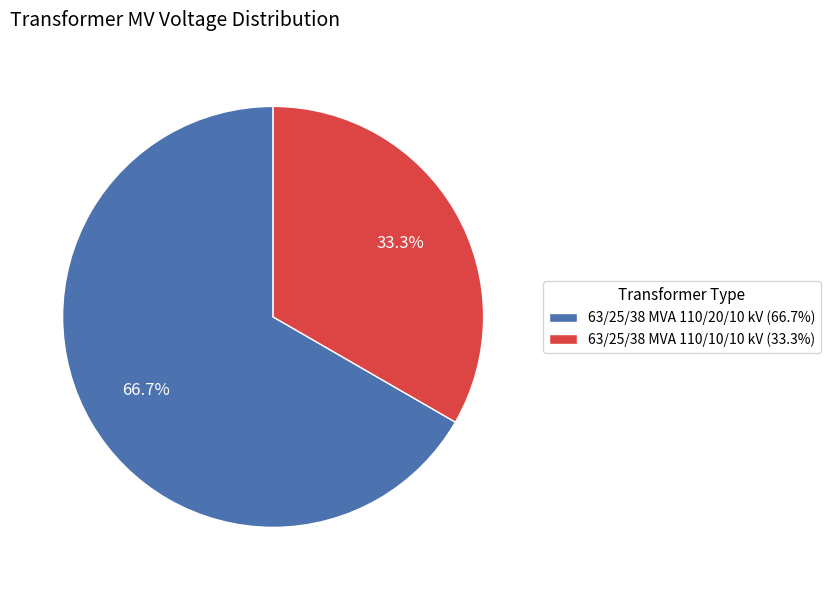

What percentage do 63/25/38 MVA 110/10/10 kV and 63/25/38 MVA 110/20/10 kV together represent?

100.0%